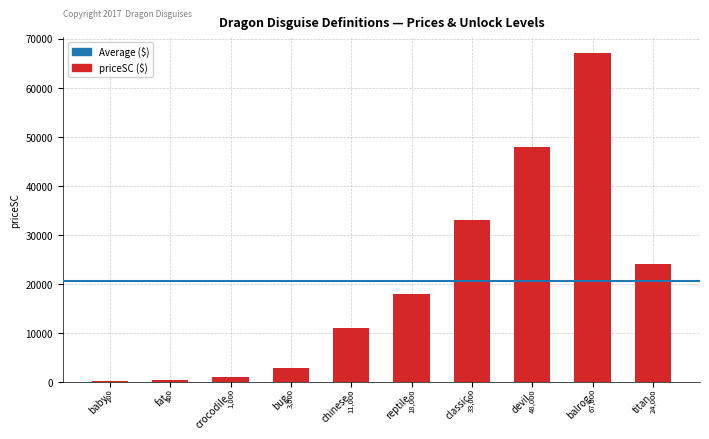

How many data points does each series have?

10